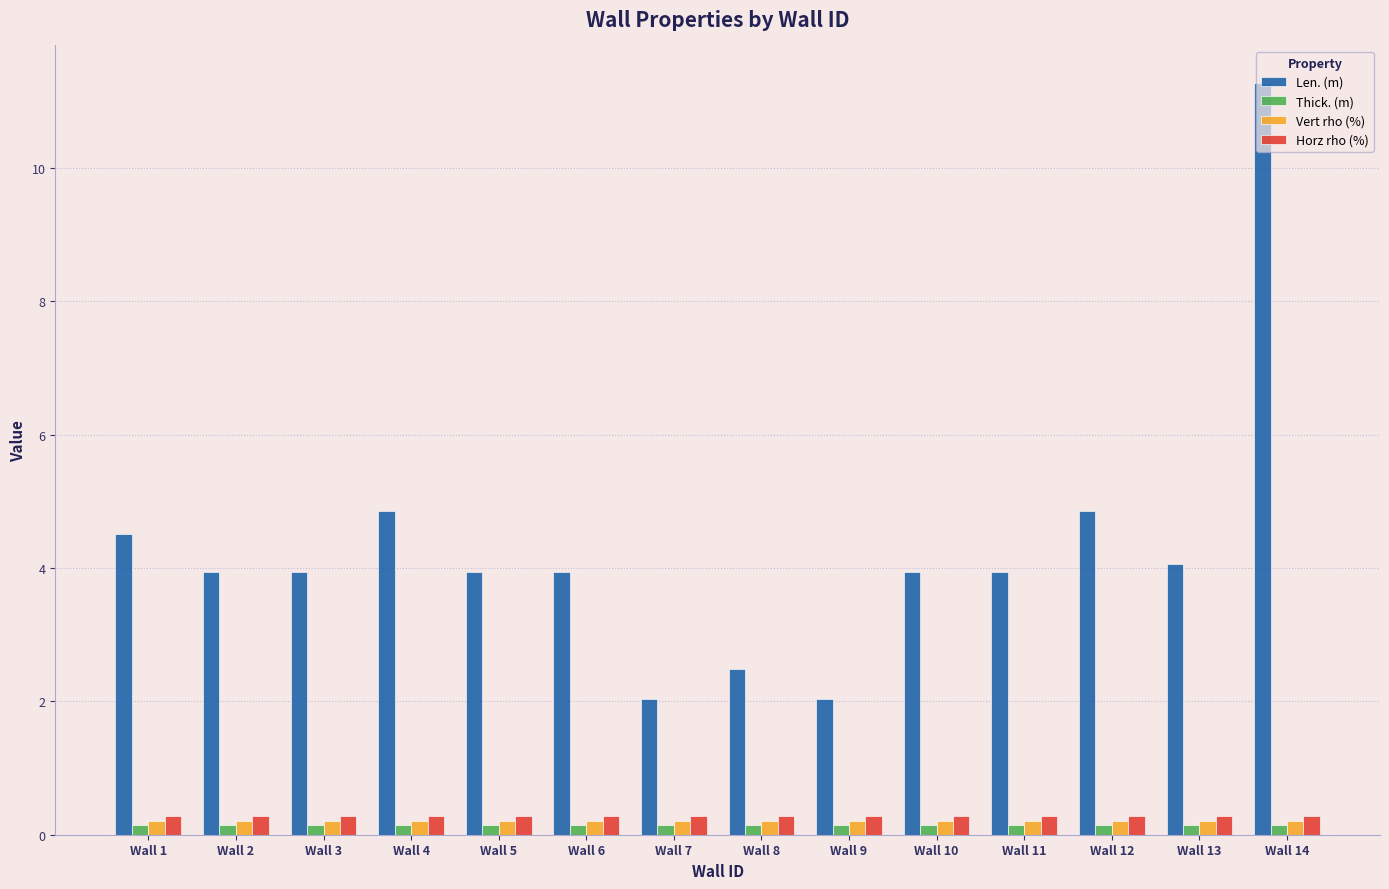

What is the sum of all Vert rho (%) values?

2.9